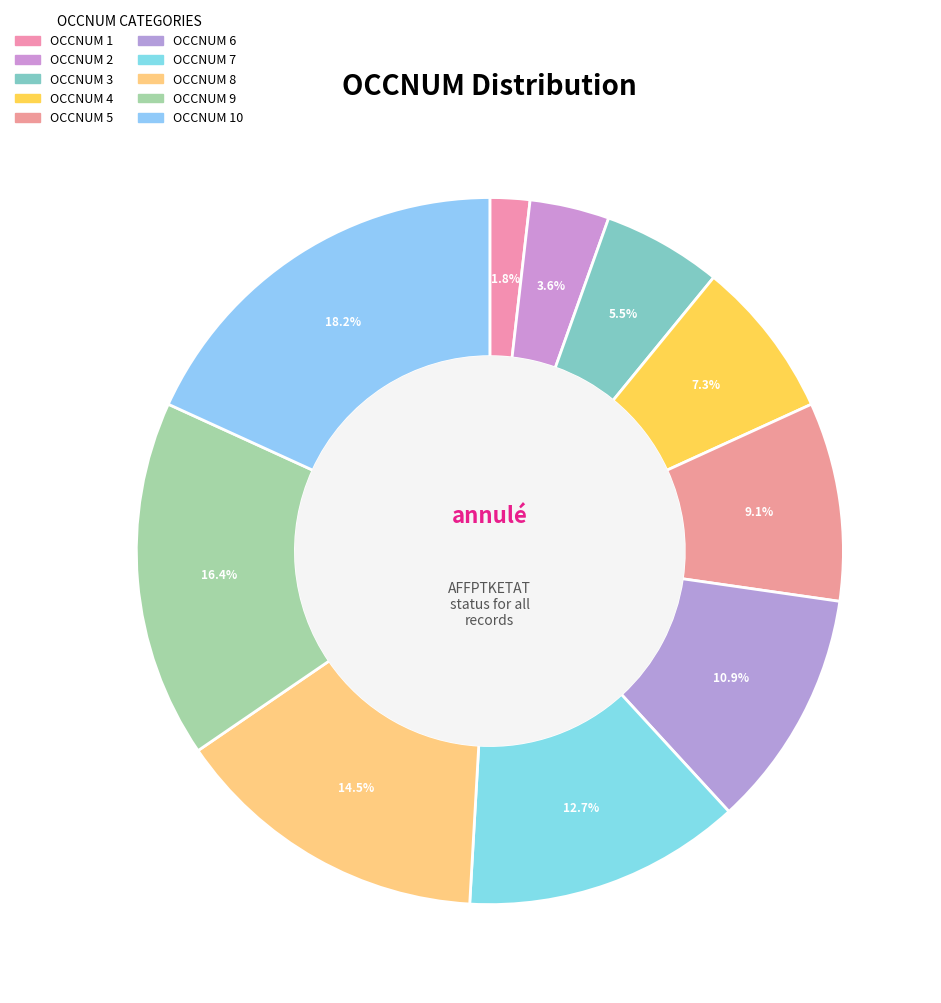

How many slices are in this pie chart?

10